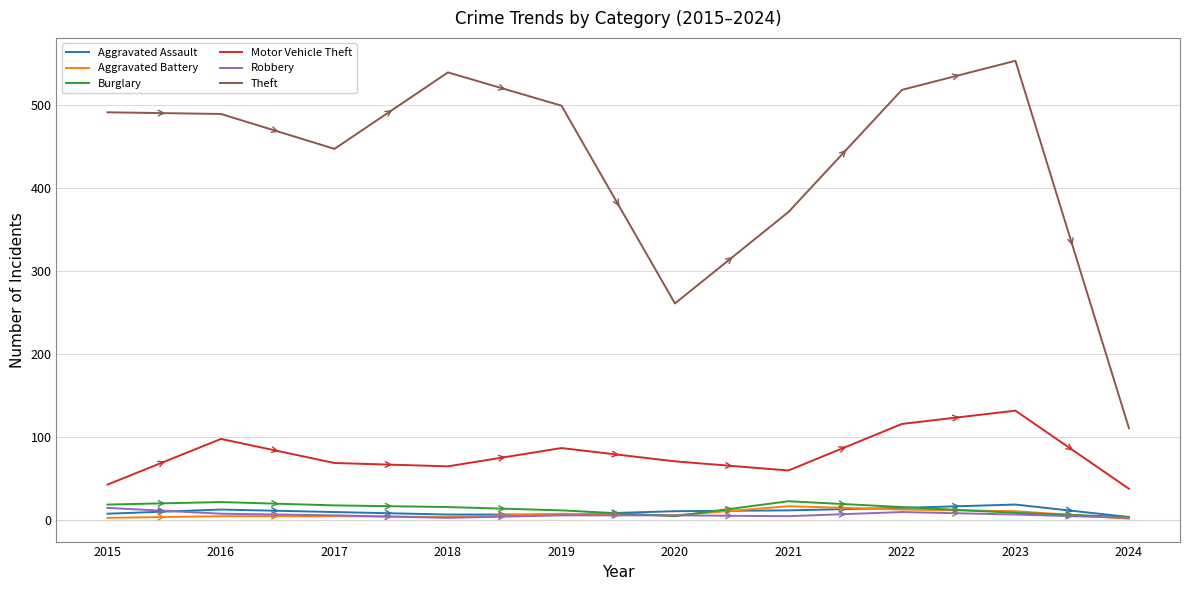

Which series has the widest spread of values?

Theft